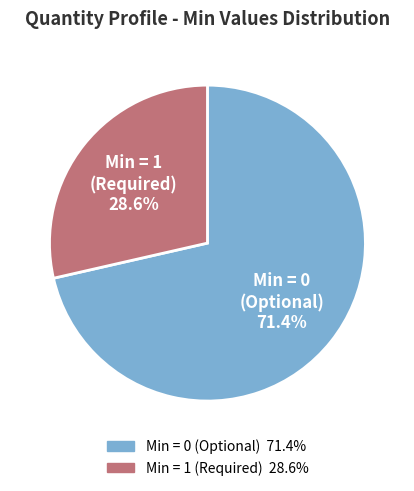

To the nearest percent, what is the difference between the largest and smallest slice percentages?

43%